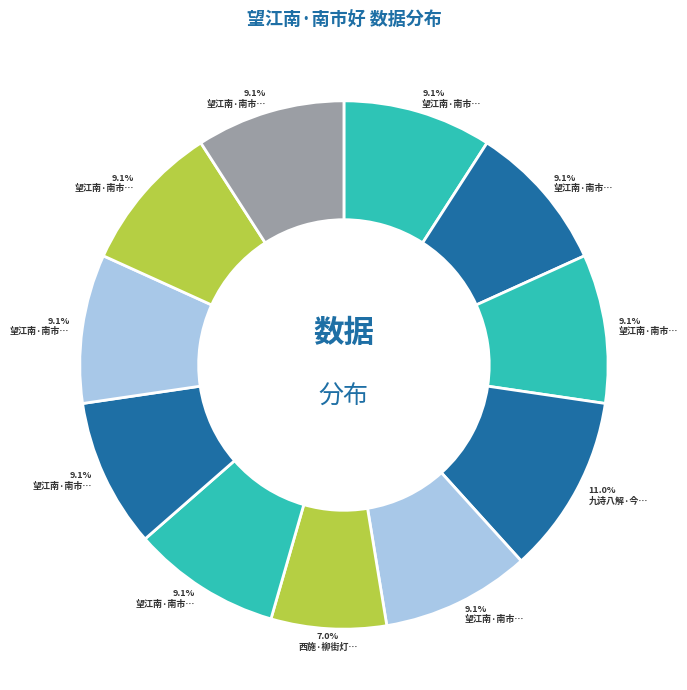

Count the number of slices in the pie.

11